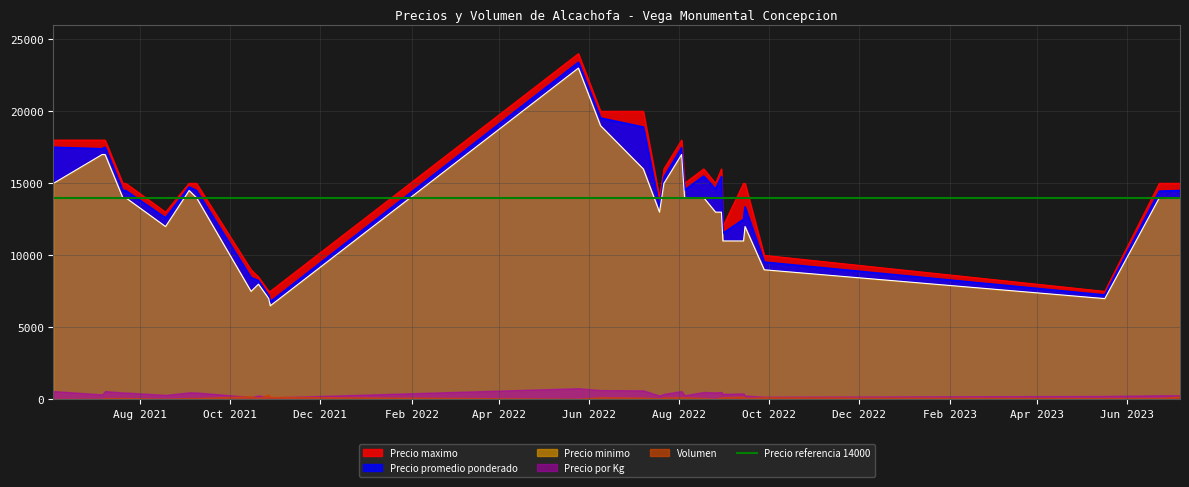

What is the lowest value of the Precio minimo series?

6500